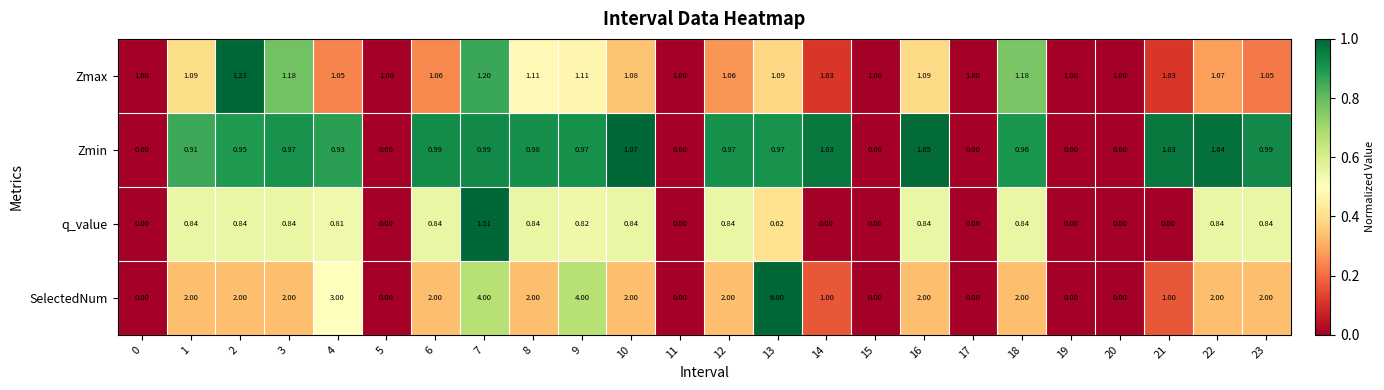

Is the value of q_value at 2 greater than the value of Zmin at 18?

No